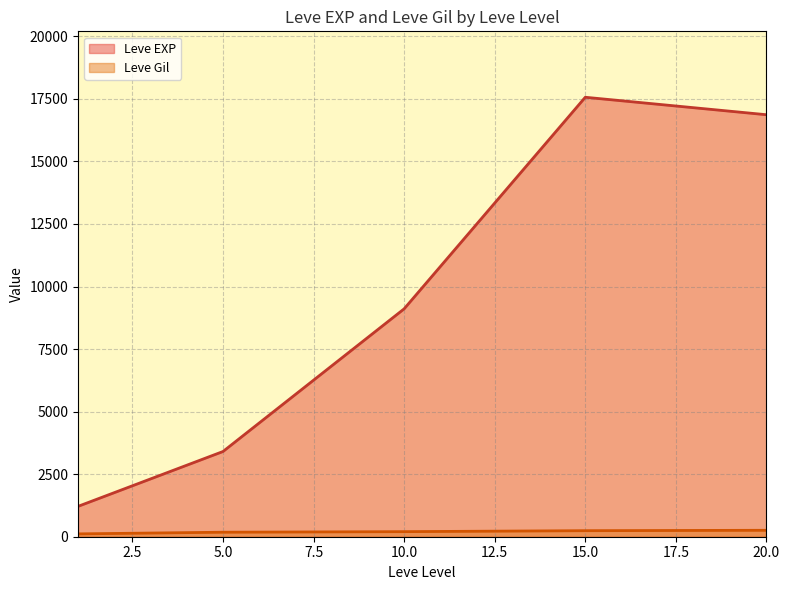

True or false: Leve EXP and Leve Gil cross at least once.

False